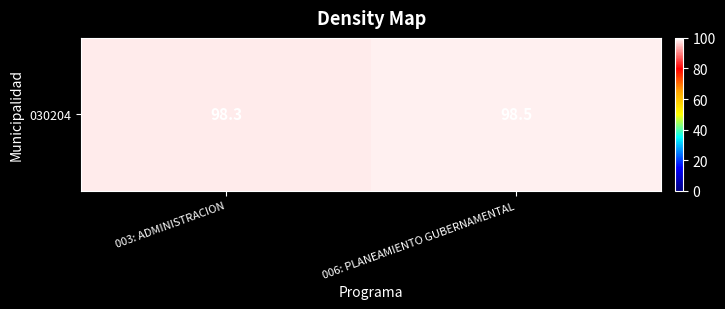

What is the smallest value displayed?

98.3